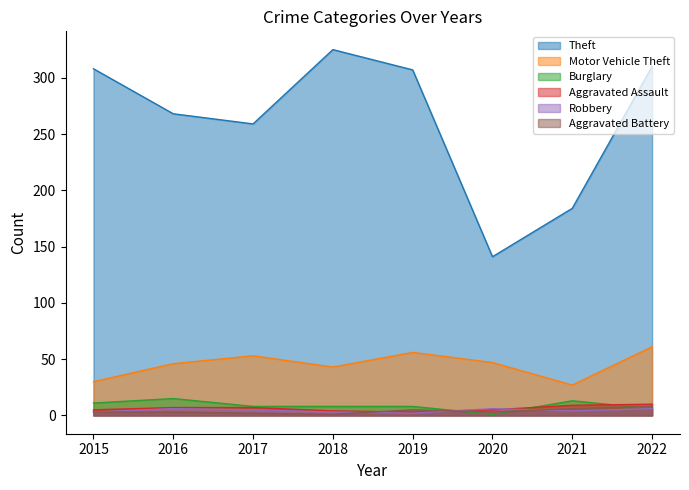

At which label does Aggravated Battery first exceed 3?

2019